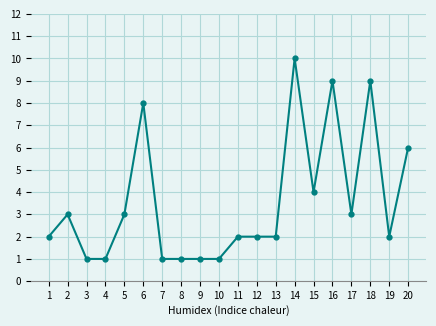

At which category does the data reach its first local peak?

2